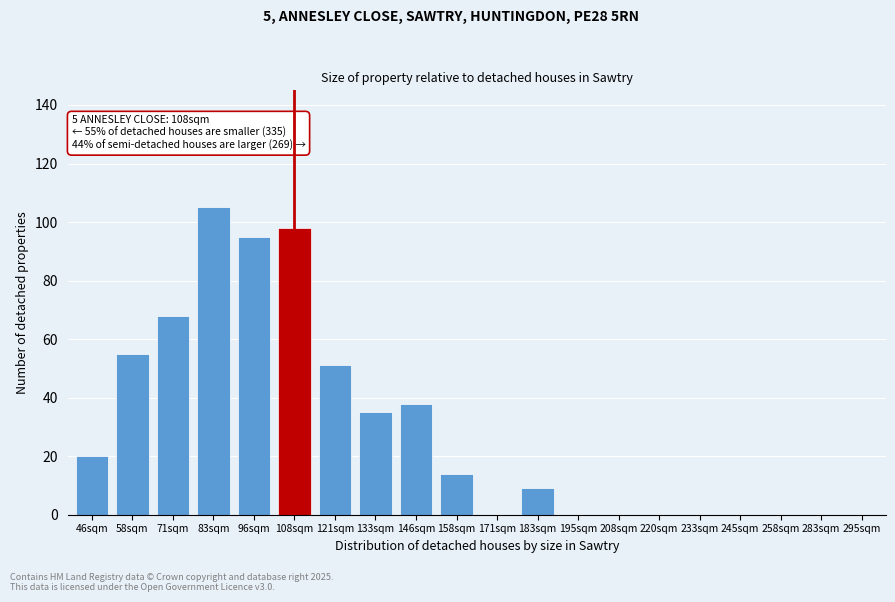

Reading right to left, list all the values displayed in this chart.

295sqm=0	283sqm=0	258sqm=0	245sqm=0	233sqm=0	220sqm=0	208sqm=0	195sqm=0	183sqm=9	171sqm=0	158sqm=14	146sqm=38	133sqm=35	121sqm=51	108sqm=98	96sqm=95	83sqm=105	71sqm=68	58sqm=55	46sqm=20